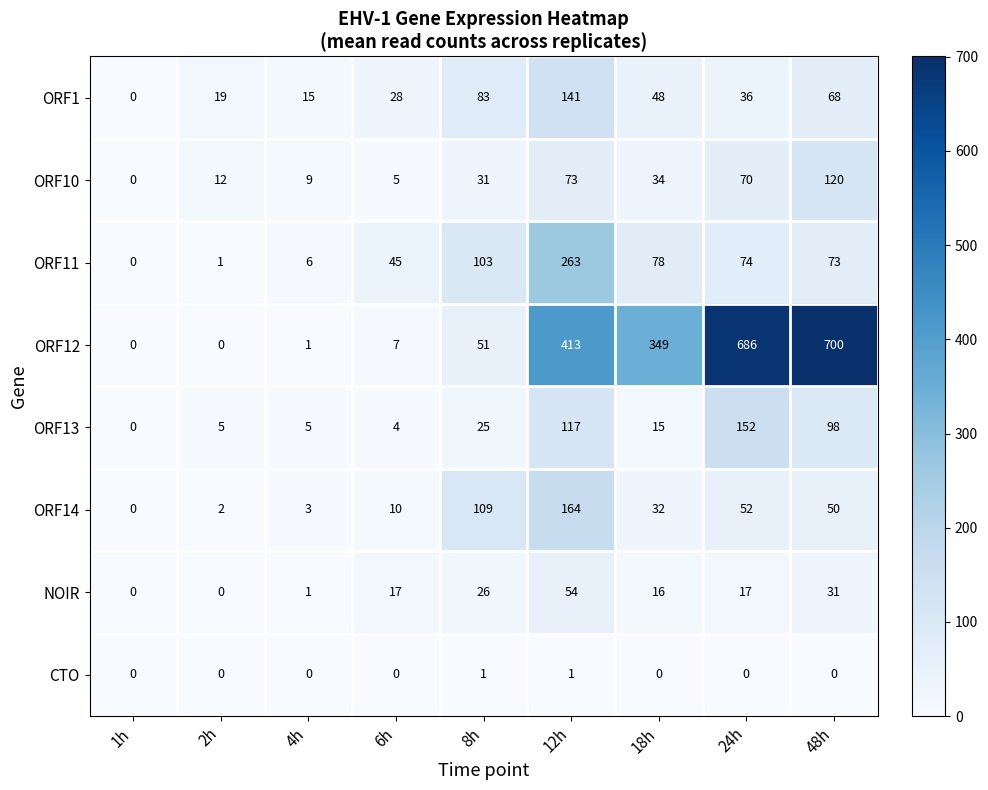

What is the average value of the ORF13 series?

47